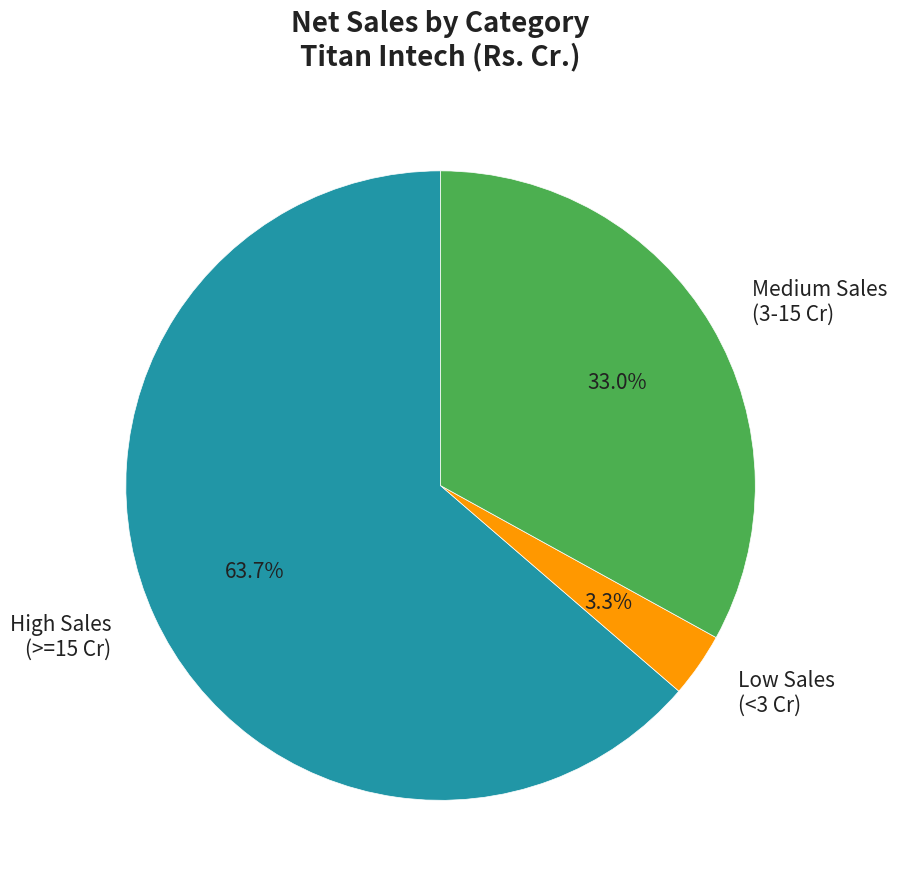

Count the number of slices in the pie.

3